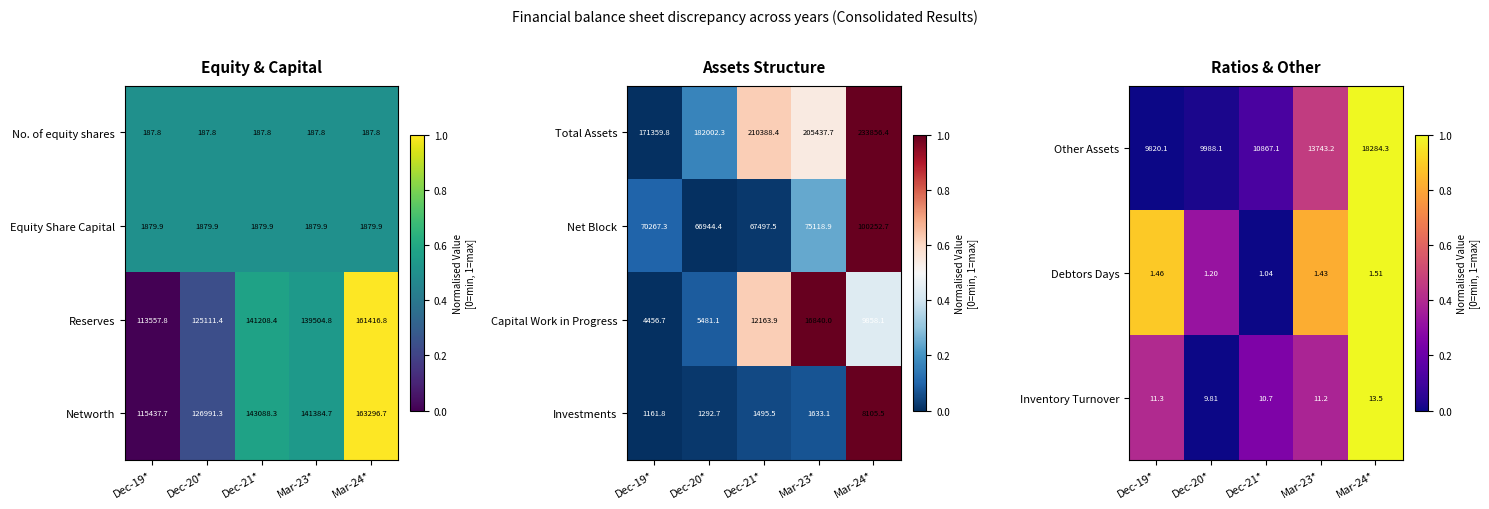

What is the average value of the Investments series?

2737.7